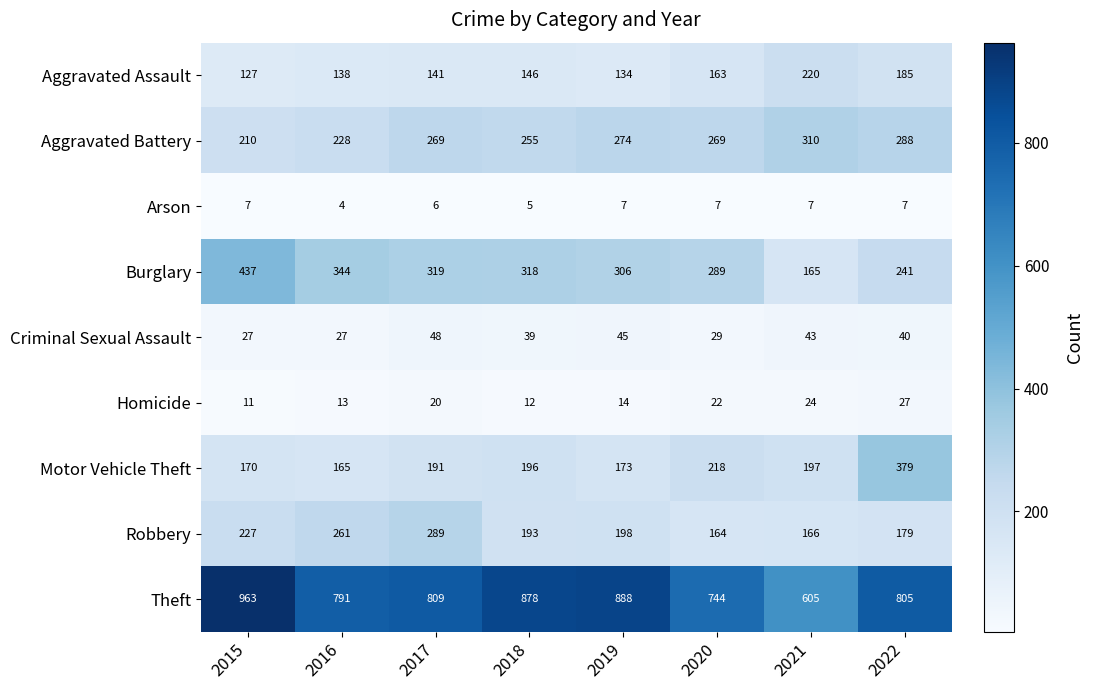

At 2020, list the series in order from largest to smallest.

Theft, Burglary, Aggravated Battery, Motor Vehicle Theft, Robbery, Aggravated Assault, Criminal Sexual Assault, Homicide, Arson